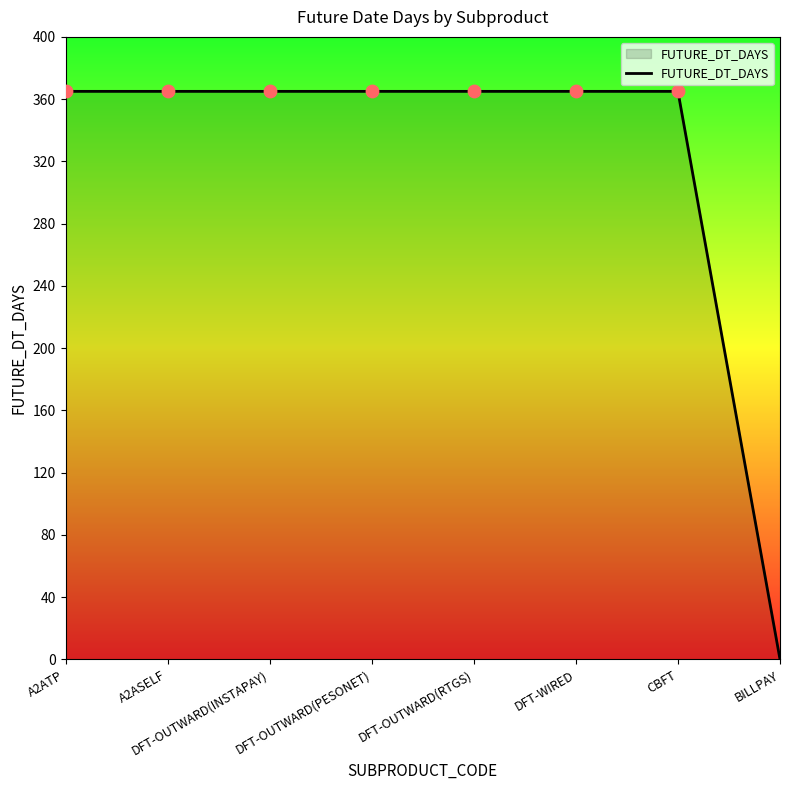

Which has a higher value, BILLPAY or DFT-WIRED?

DFT-WIRED